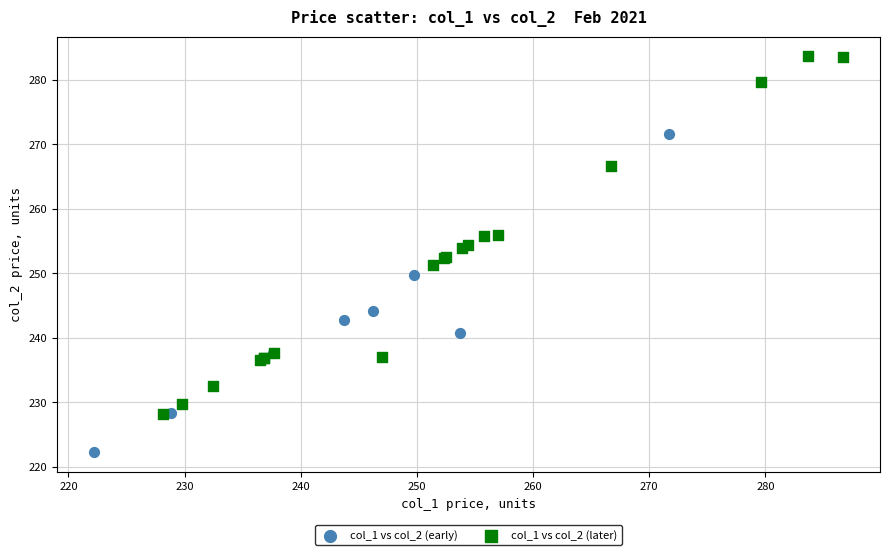

Which series reaches the maximum Y coordinate?

col_1 vs col_2 (later)